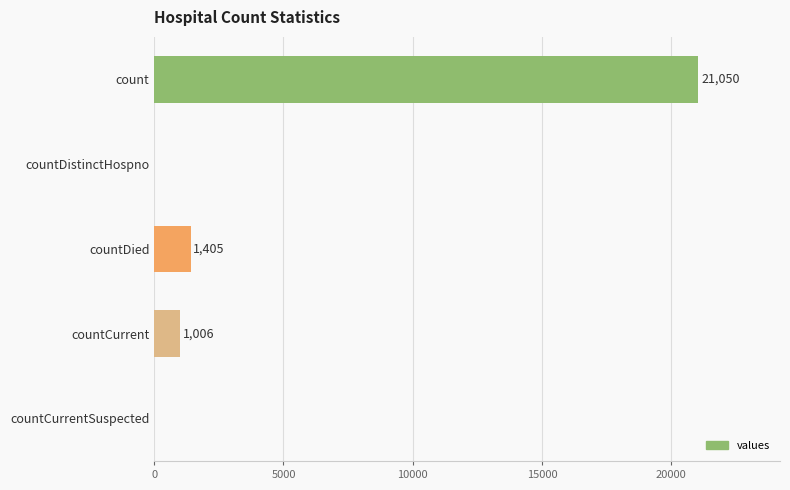

The chart shows a value of -6797 at countDistinctHospno. True or false?

False